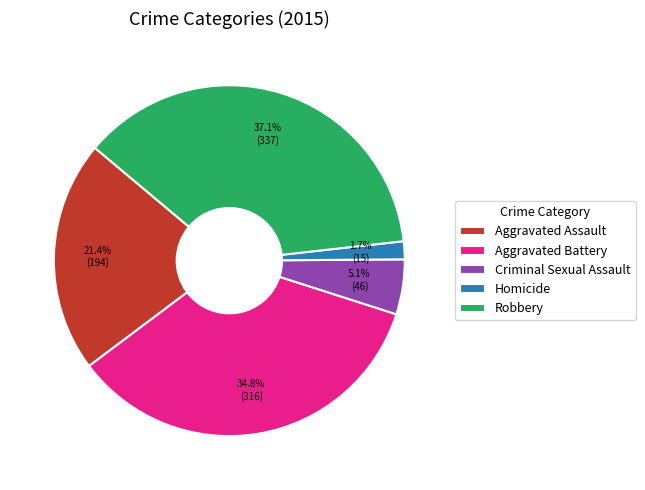

To the nearest percent, what is the average slice percentage?

20%